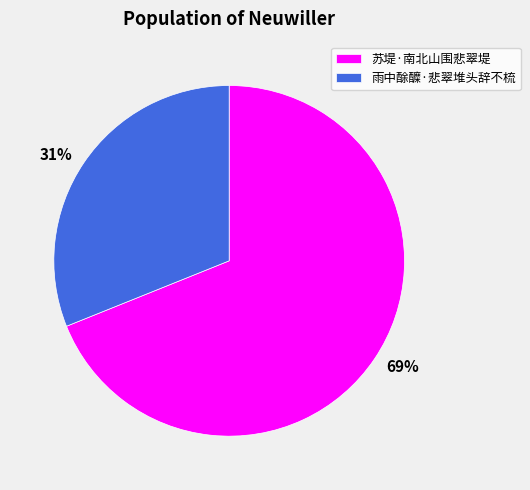

Rank the categories by value from highest to lowest.

苏堤·南北山围悲翠堤, 雨中酴醾·悲翠堆头辞不梳